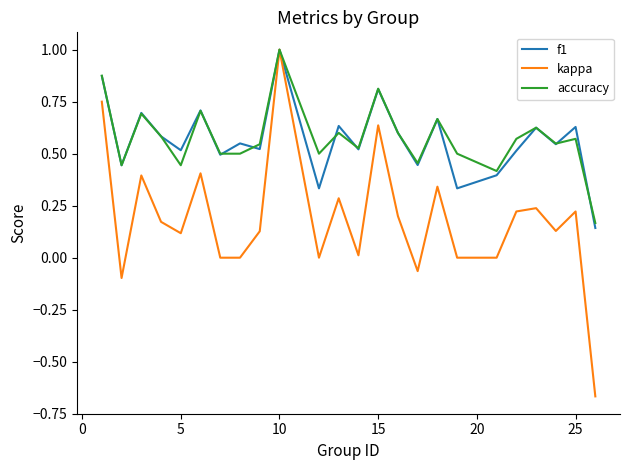

What is the greatest value displayed?

1.0